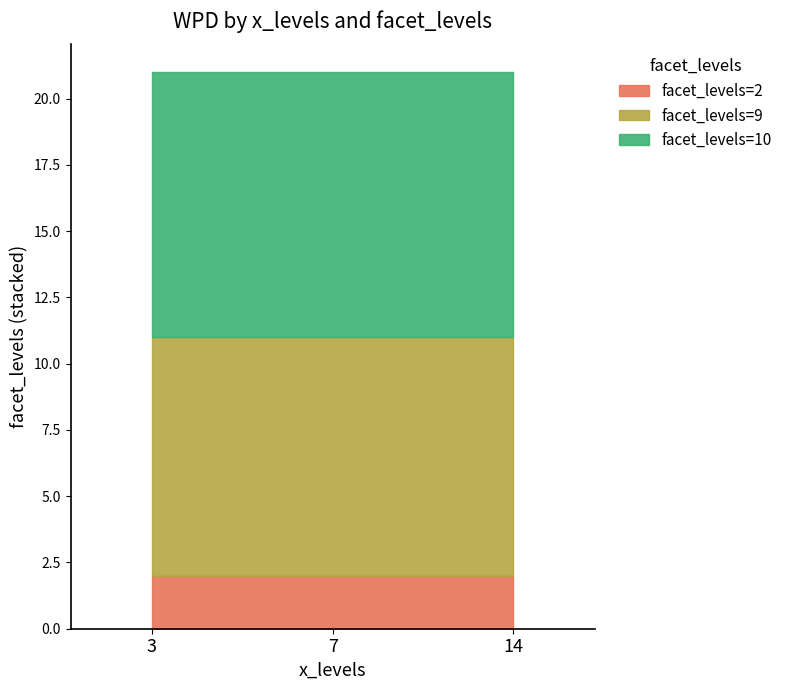

At which category is the sum across all series the highest?

14